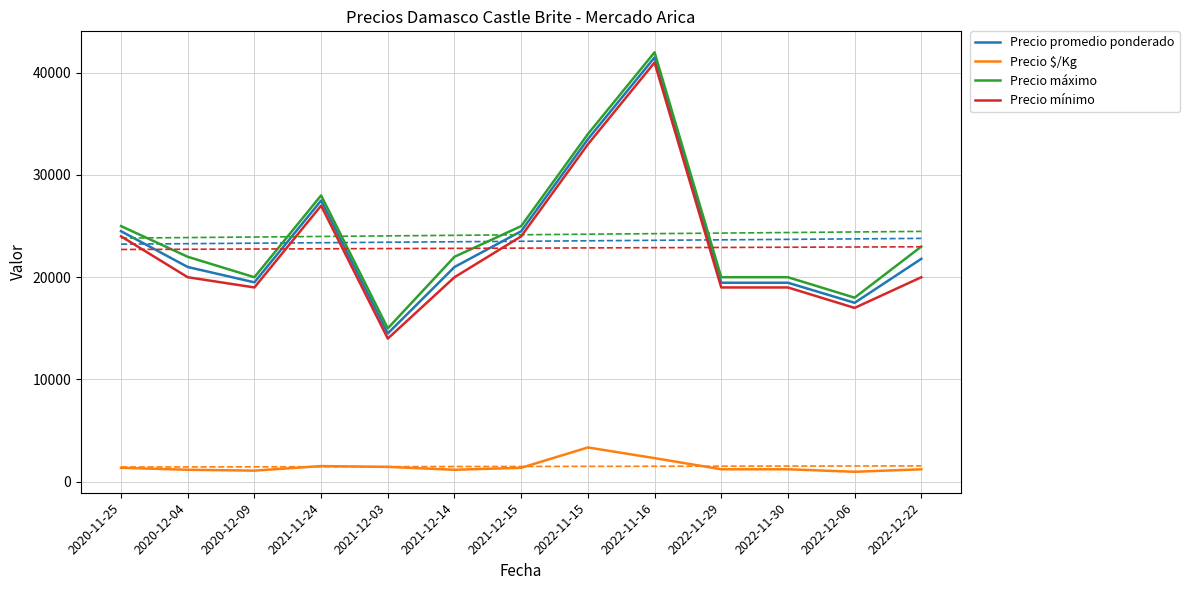

Which category has the highest value across all series?

2022-11-16